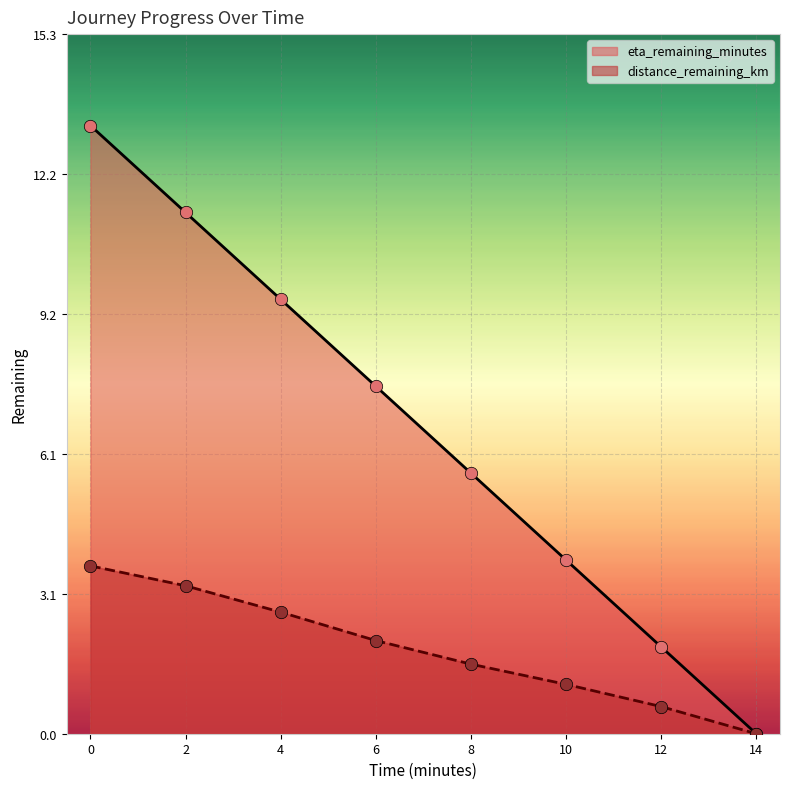

At how many categories does at least one series exceed 0?

7